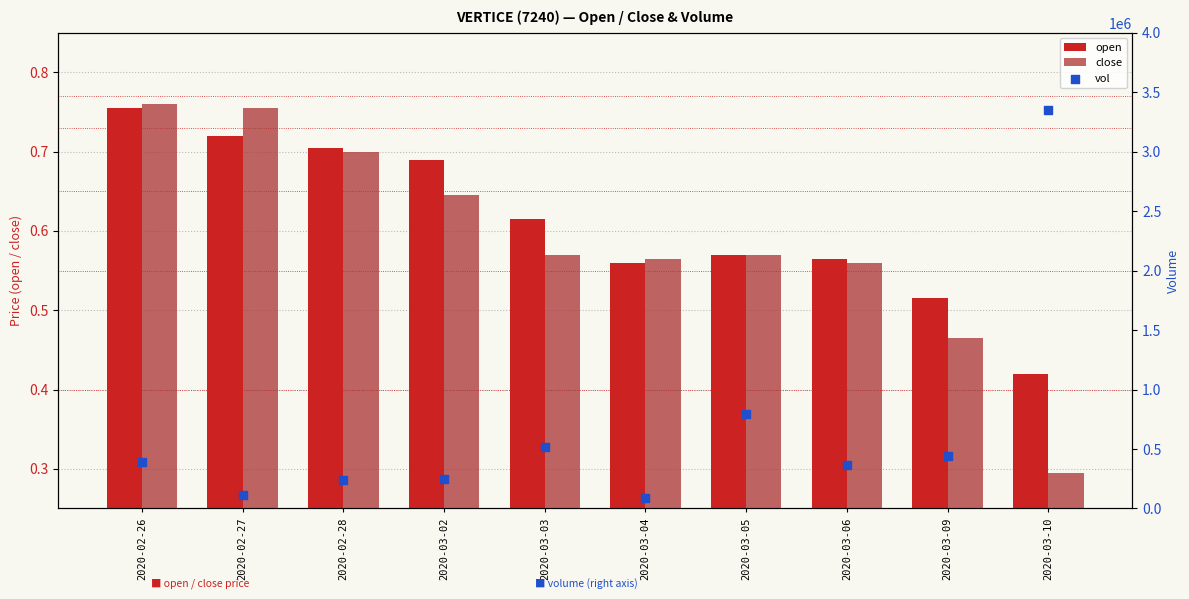

What is the total value across all series at 2020-03-02?

245501.3